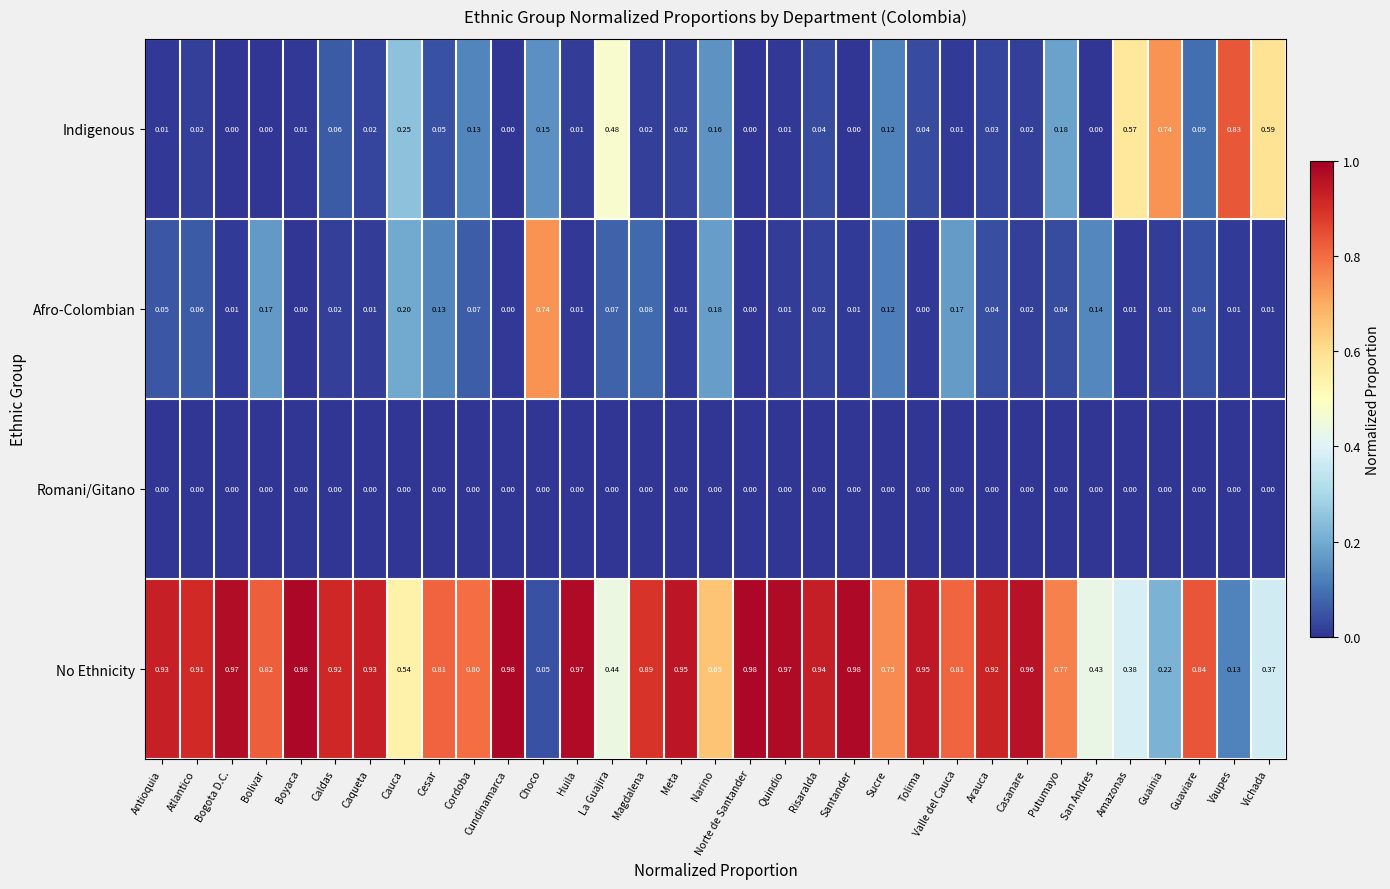

Is the value of Romani/Gitano at Atlantico greater than the value of Indigenous at Cauca?

No